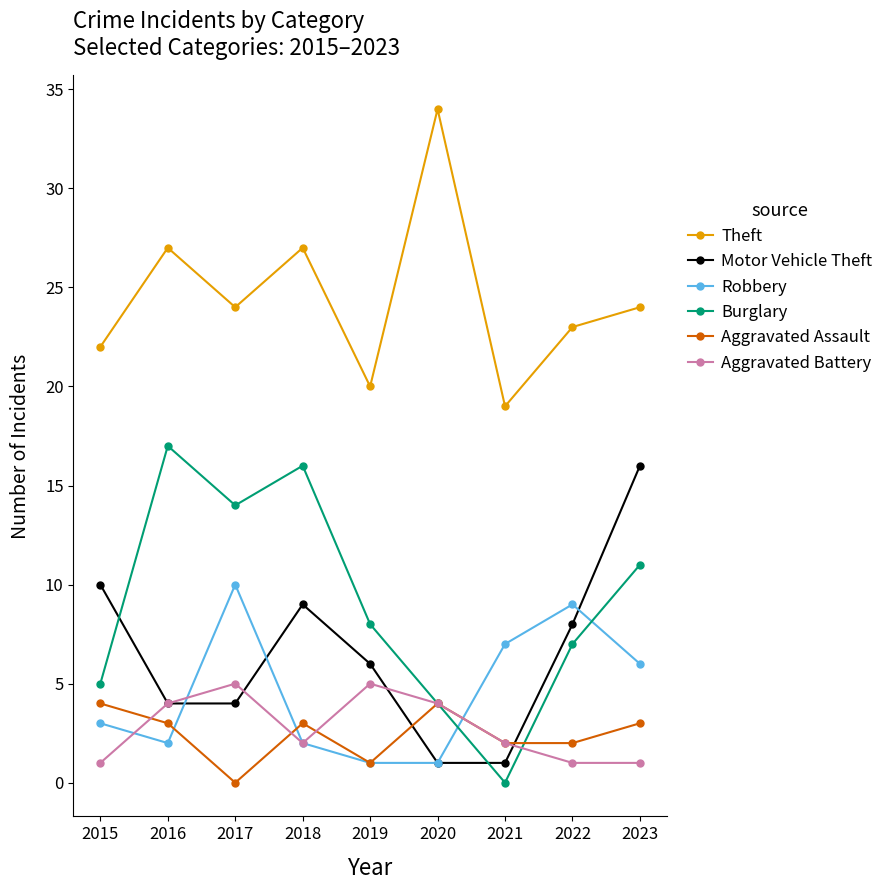

How many values in the Aggravated Assault series are below 3?

4